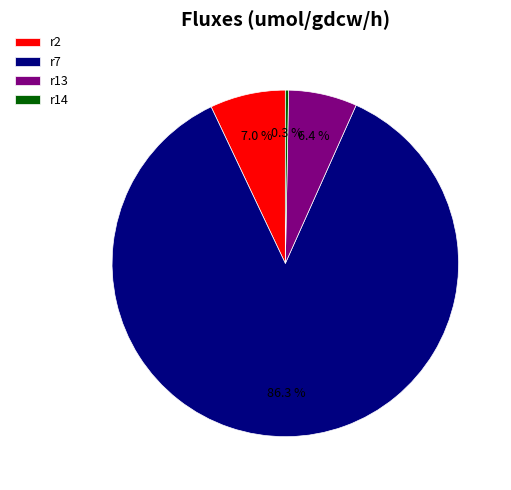

What percentage do r13 and r7 together represent?

92.7%